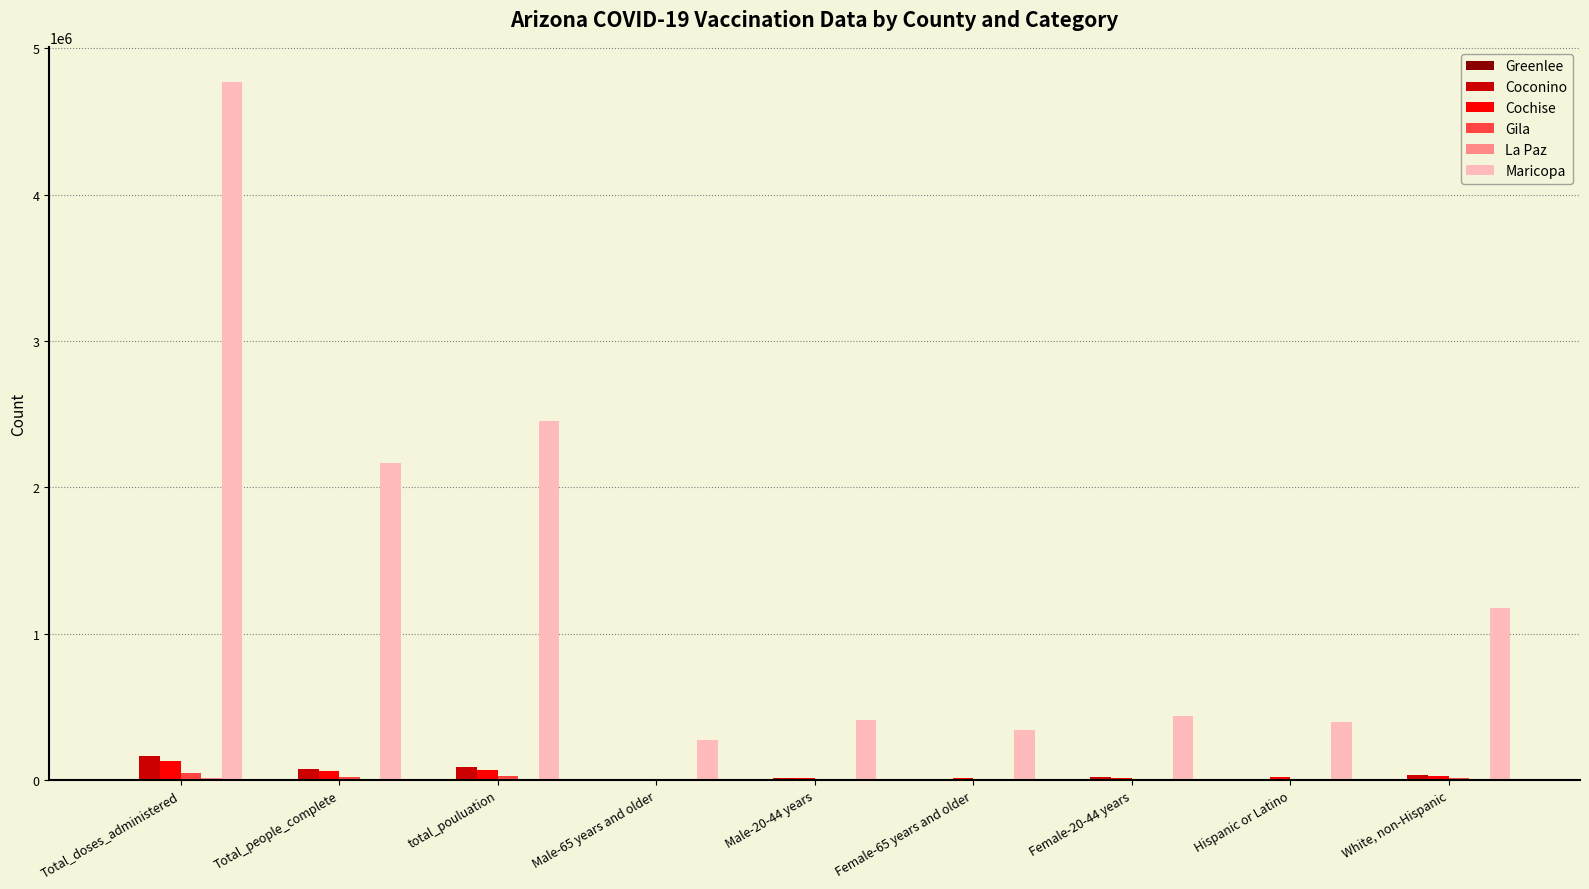

Which label corresponds to the largest value in the chart?

Total_doses_administered